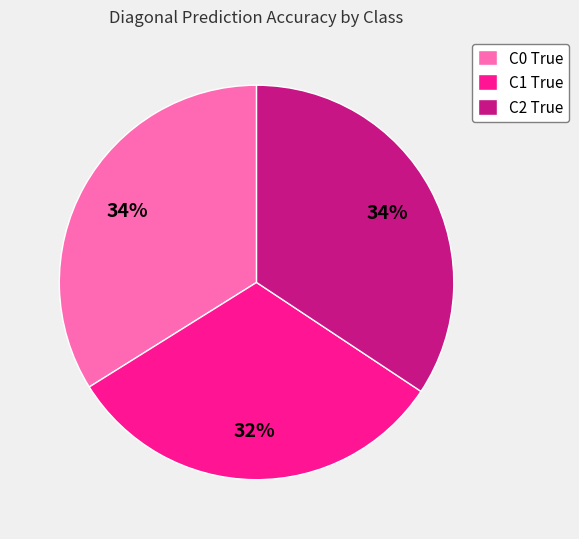

Do C1 True and C2 True together represent more than half of the pie?

Yes